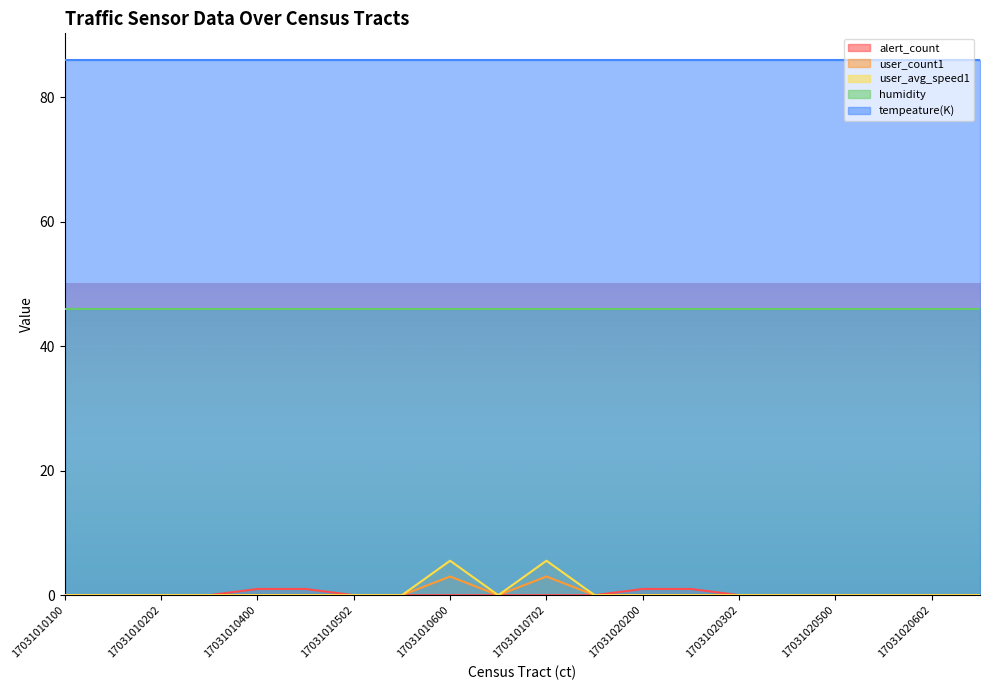

True or false: humidity and alert_count intersect in this chart.

False